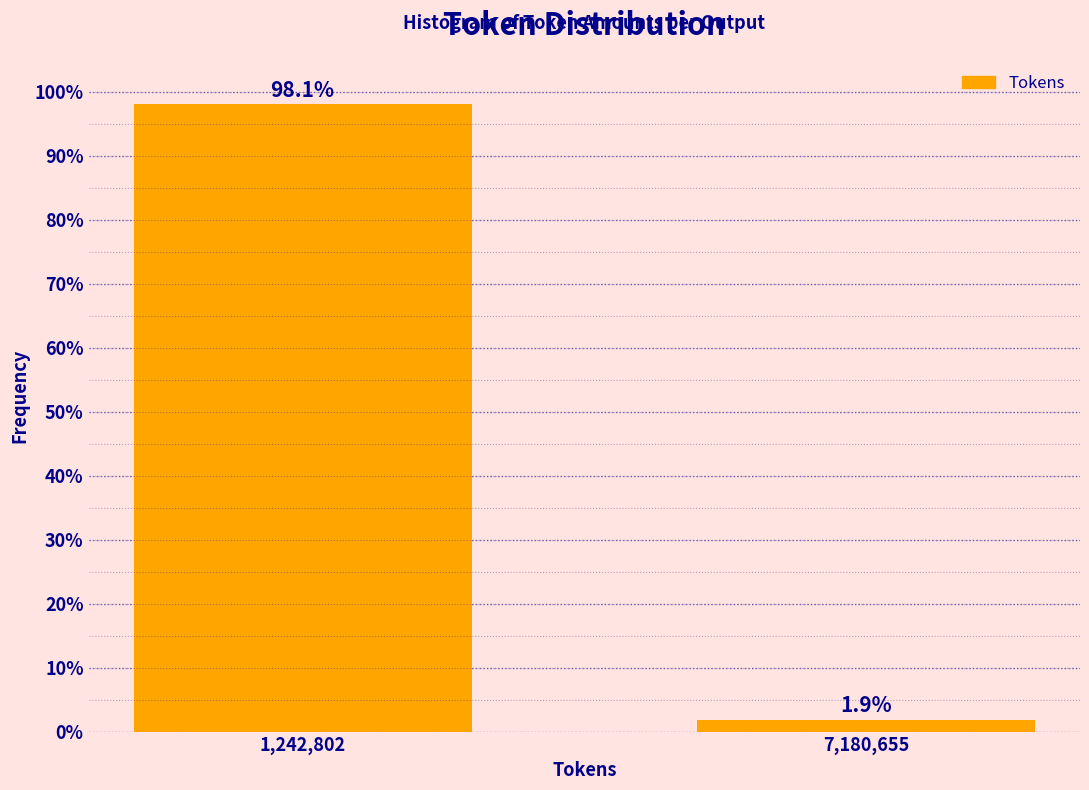

Reading right to left, transcribe all the data shown in this chart.

7,180,655=1.9	1,242,802=98.1